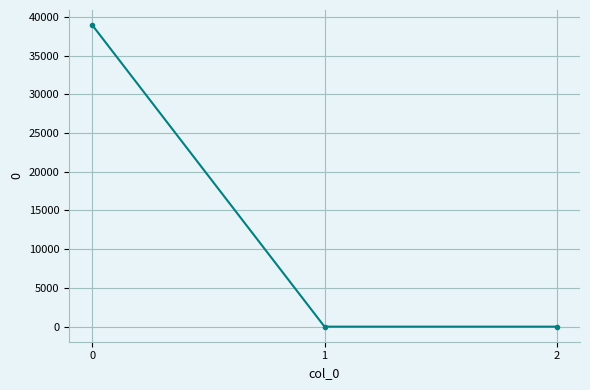

Reading right to left, transcribe all the data shown in this chart.

2=0.0	1=0.0	0=38935.4